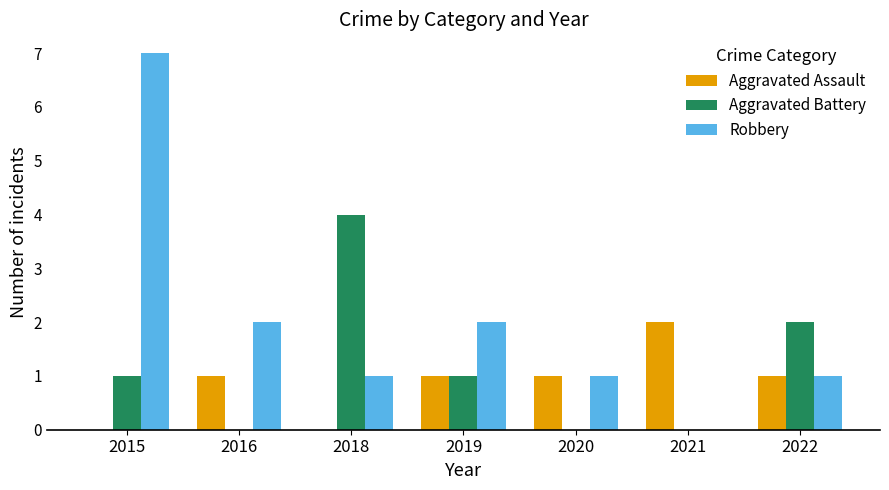

How many values in Robbery are above zero?

6